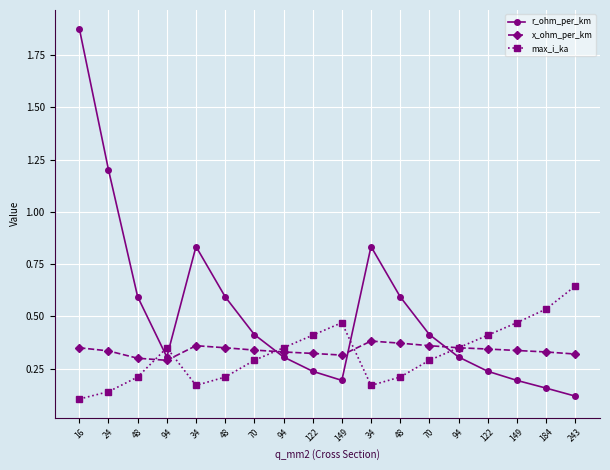

What is the lowest value of the x_ohm_per_km series?

0.3